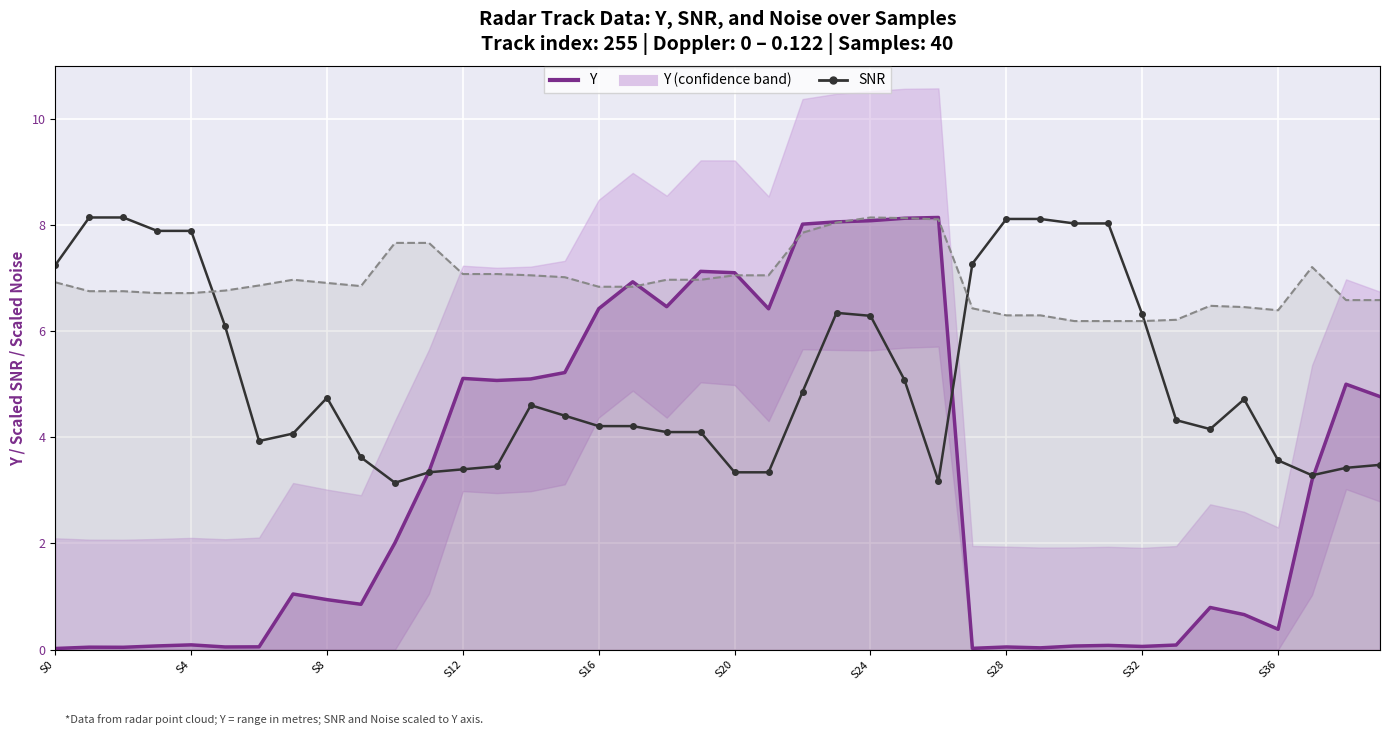

Which series has the widest spread of values?

Y